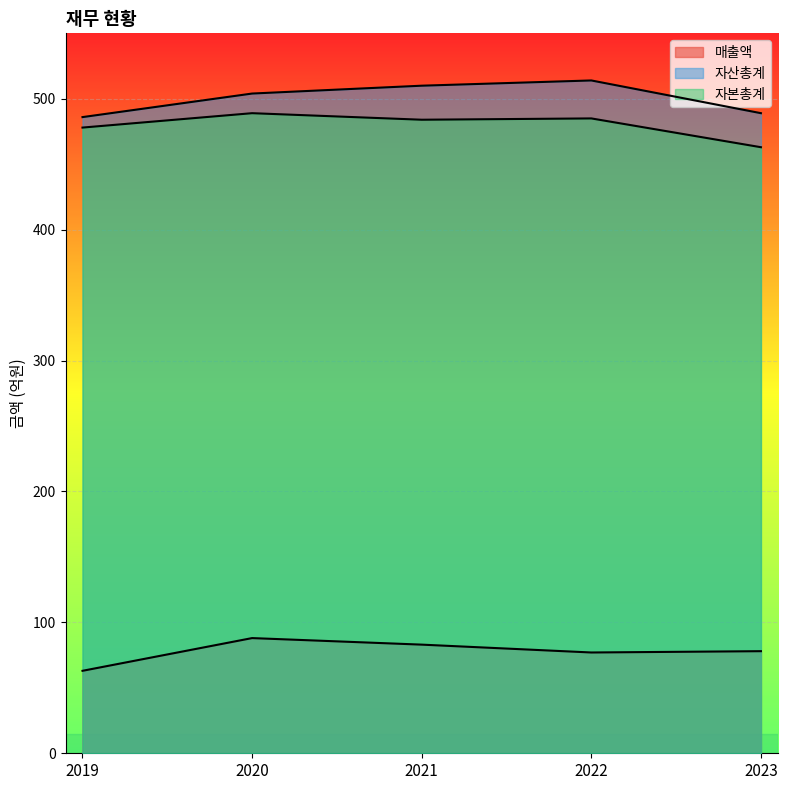

At how many categories does at least one series exceed 215?

5